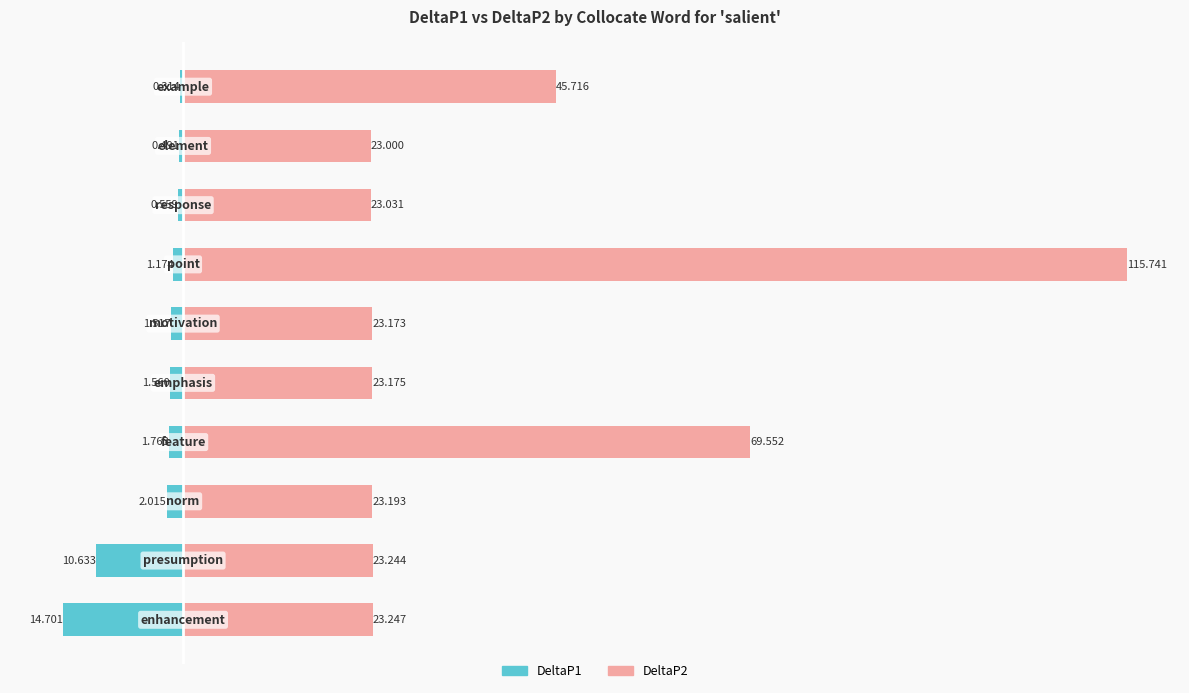

Between 0 and 9, which series saw the biggest shift?

DeltaP2